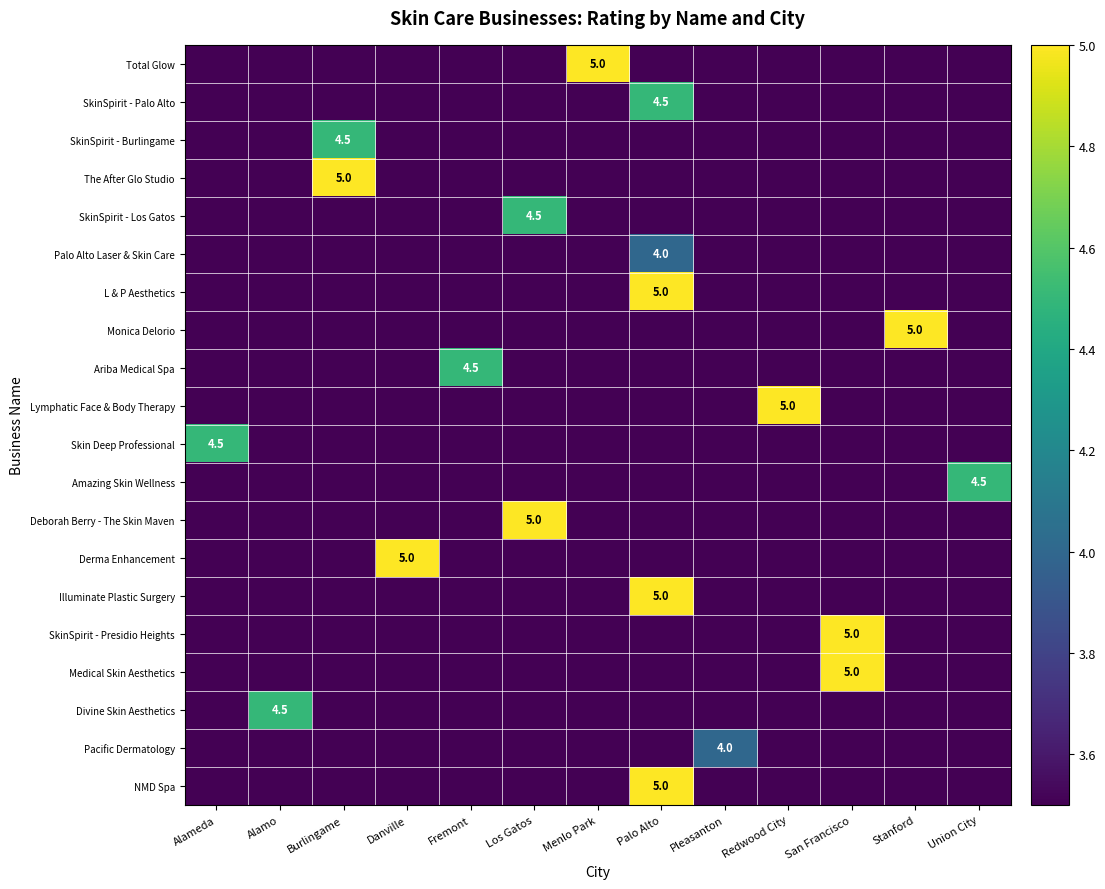

At which category does the chart reach its peak across all series?

Menlo Park